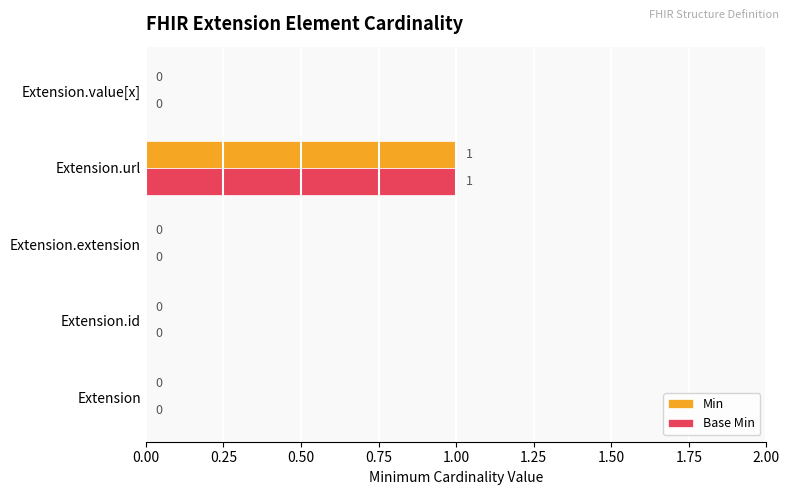

At which category is the sum across all series the highest?

Extension.url